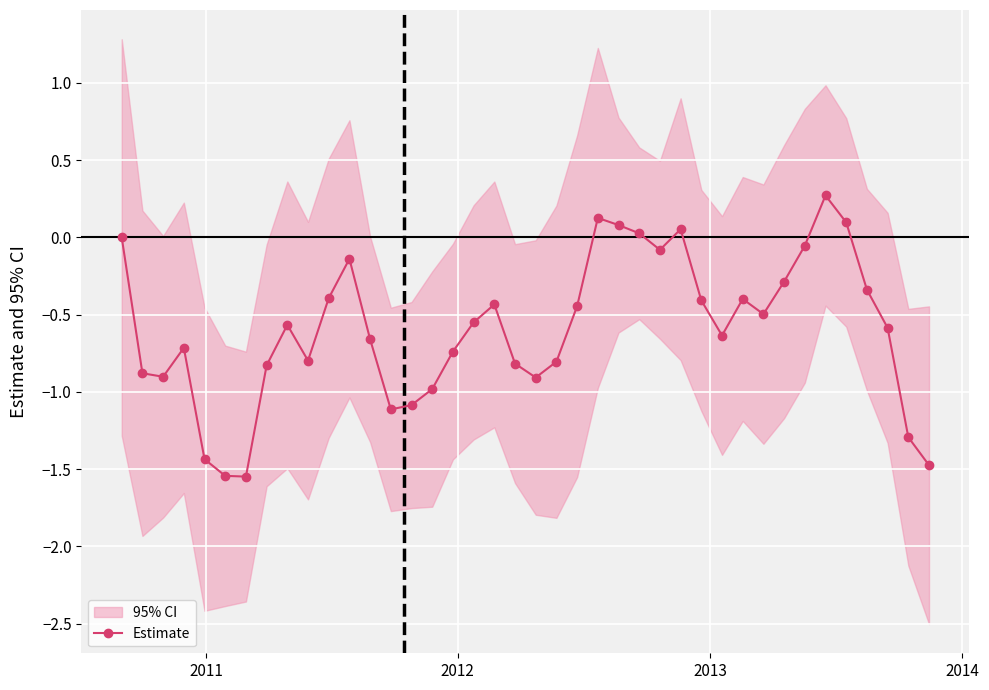

What is the value of the Estimate point at the 33rd from the left?

-0.3